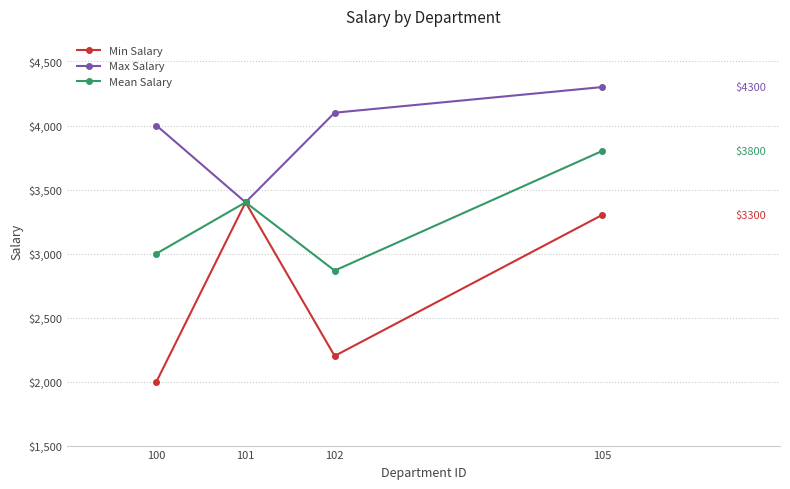

What is the average value of the Max Salary series?

3950.0